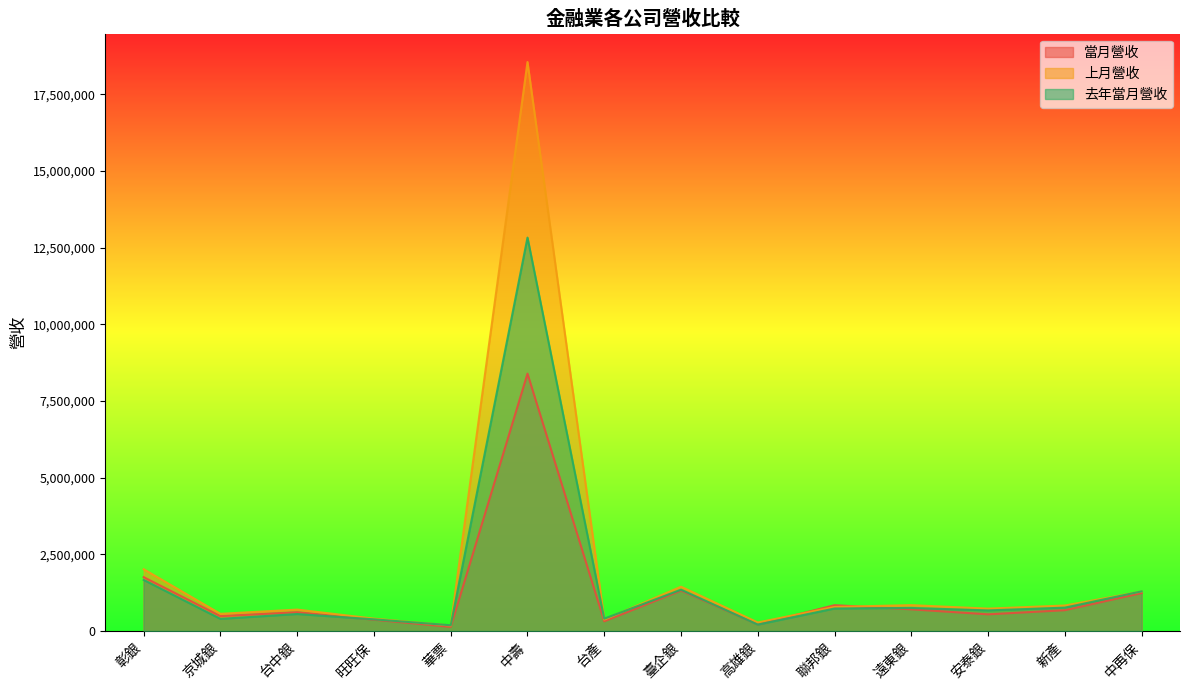

How many data points does each series have?

14